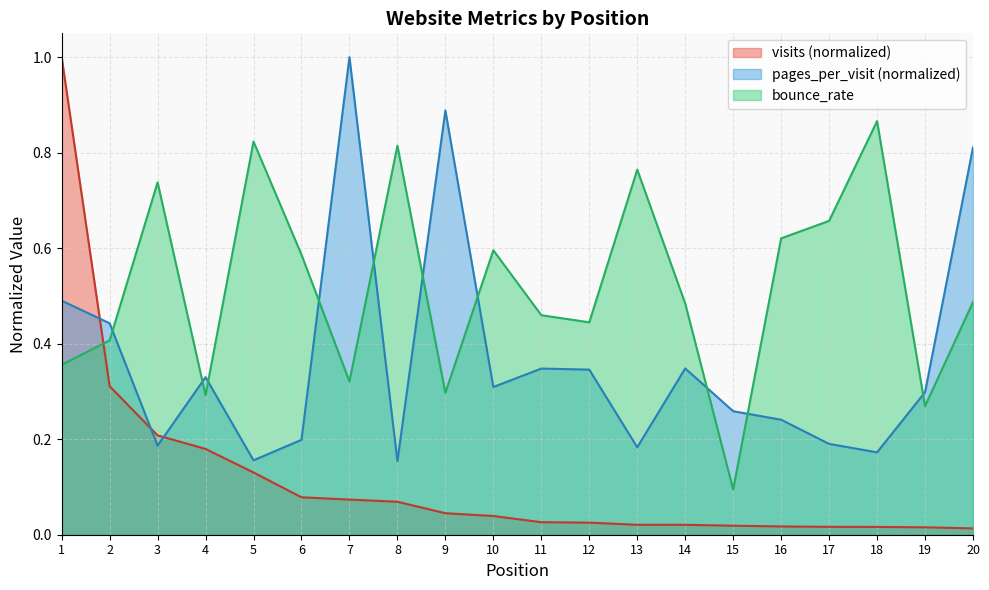

What is the difference between the maximum and minimum values in the visits series?

1.0